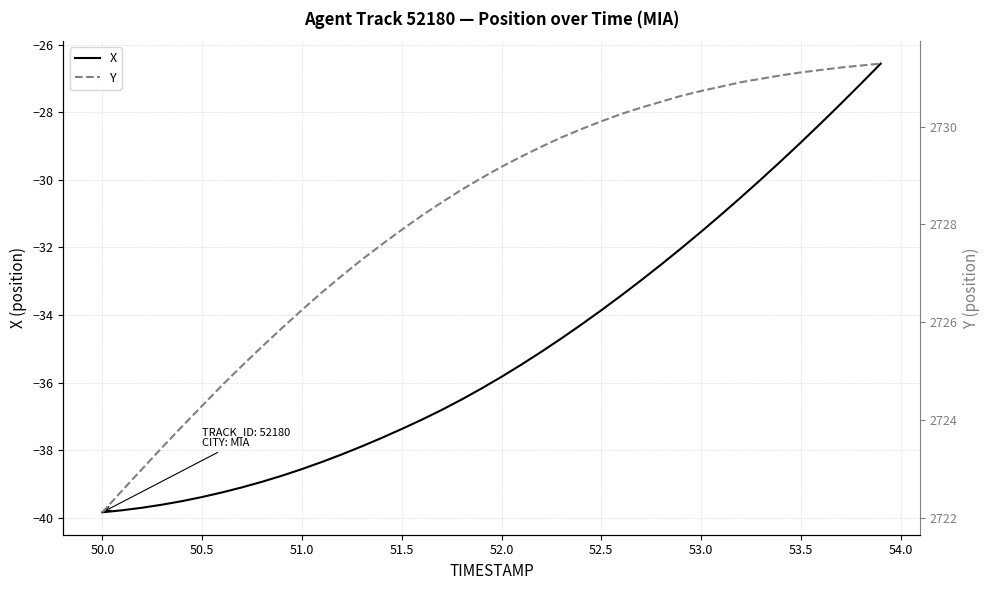

What is the difference between the maximum and minimum values in the X series?

13.3